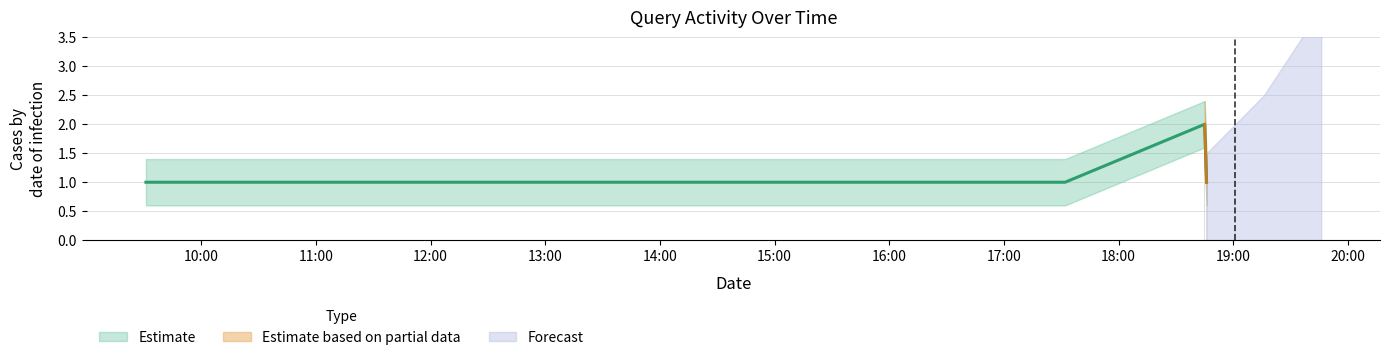

What is the value of the 3rd bar from the left?

2